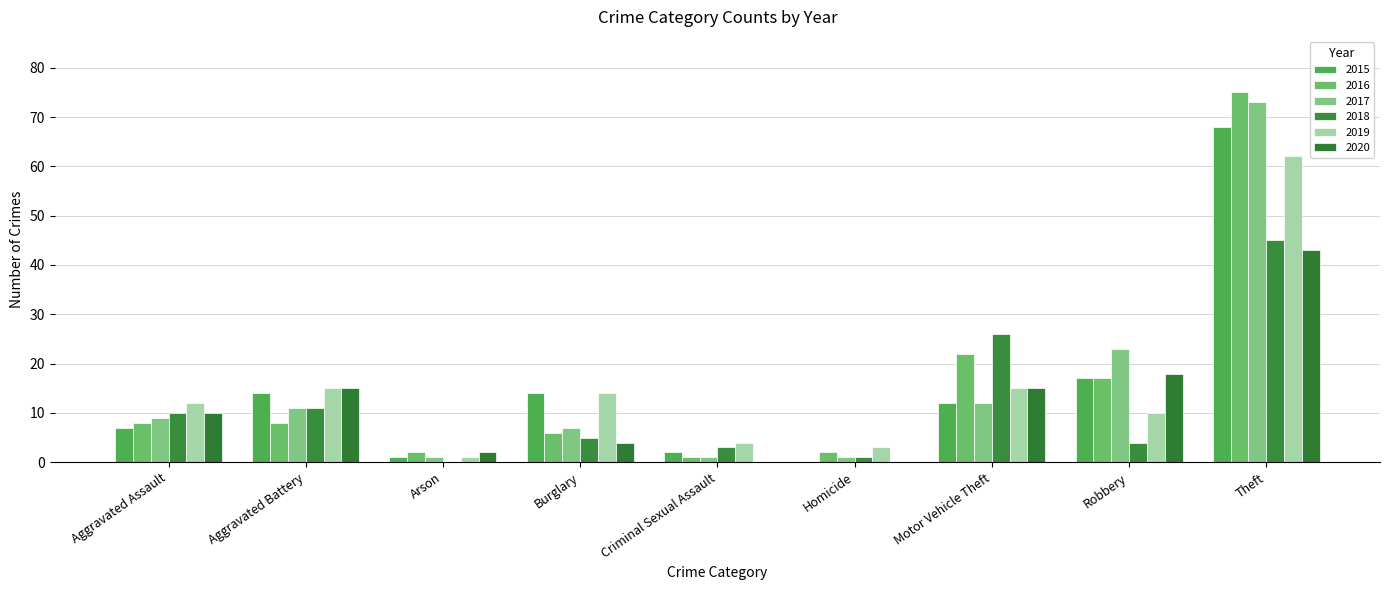

At which category does the chart reach its peak across all series?

Theft